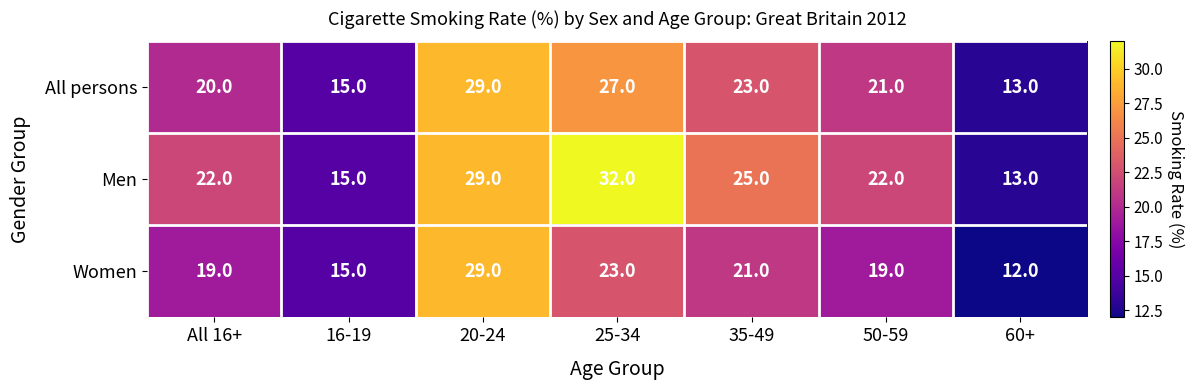

True or false: Women has a value of 11 at 25-34.

False